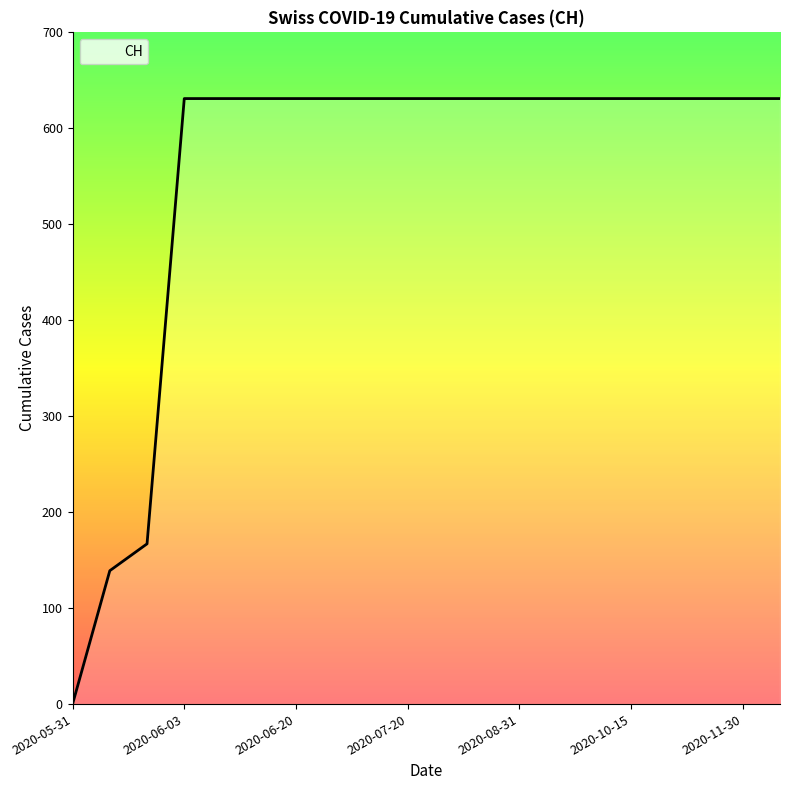

What is the greatest value displayed?

631